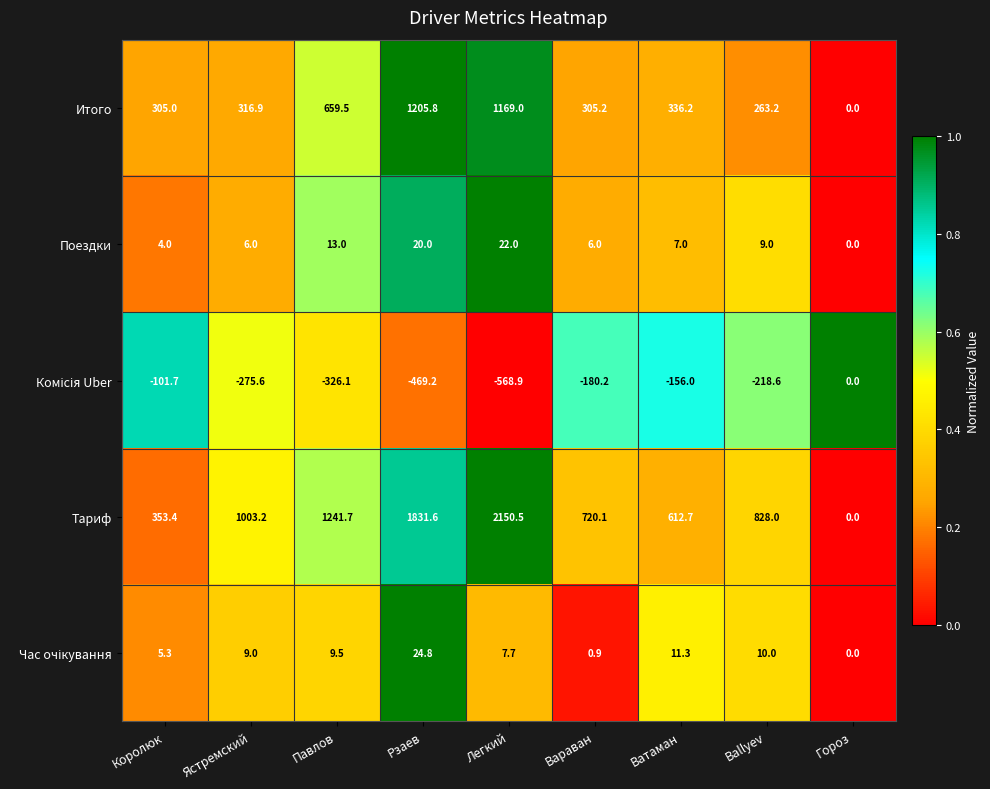

Which series has the largest range (max minus min)?

Тариф